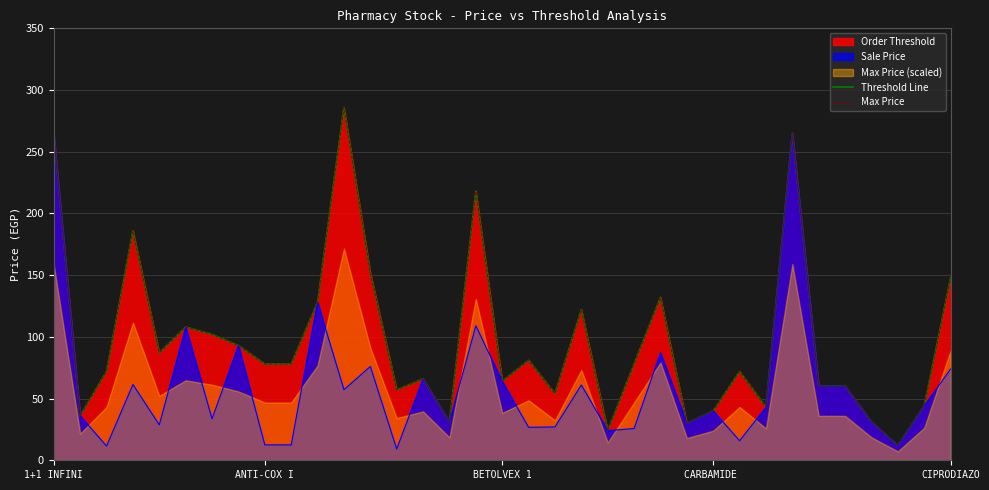

True or false: Max Price and Threshold Line intersect in this chart.

False